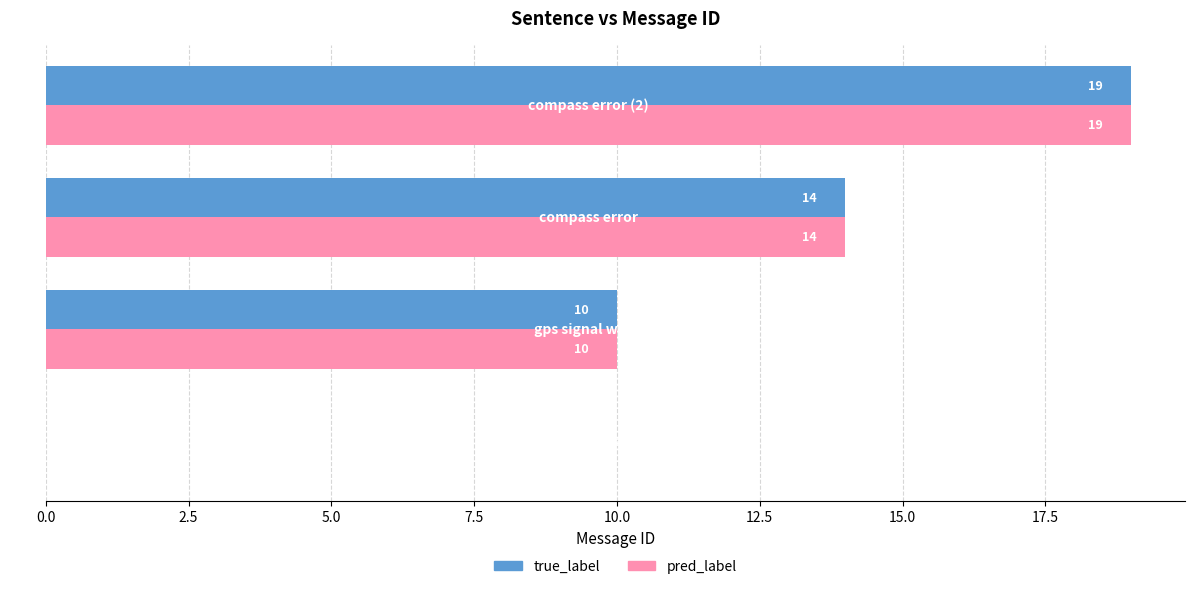

What is the greatest value displayed?

19